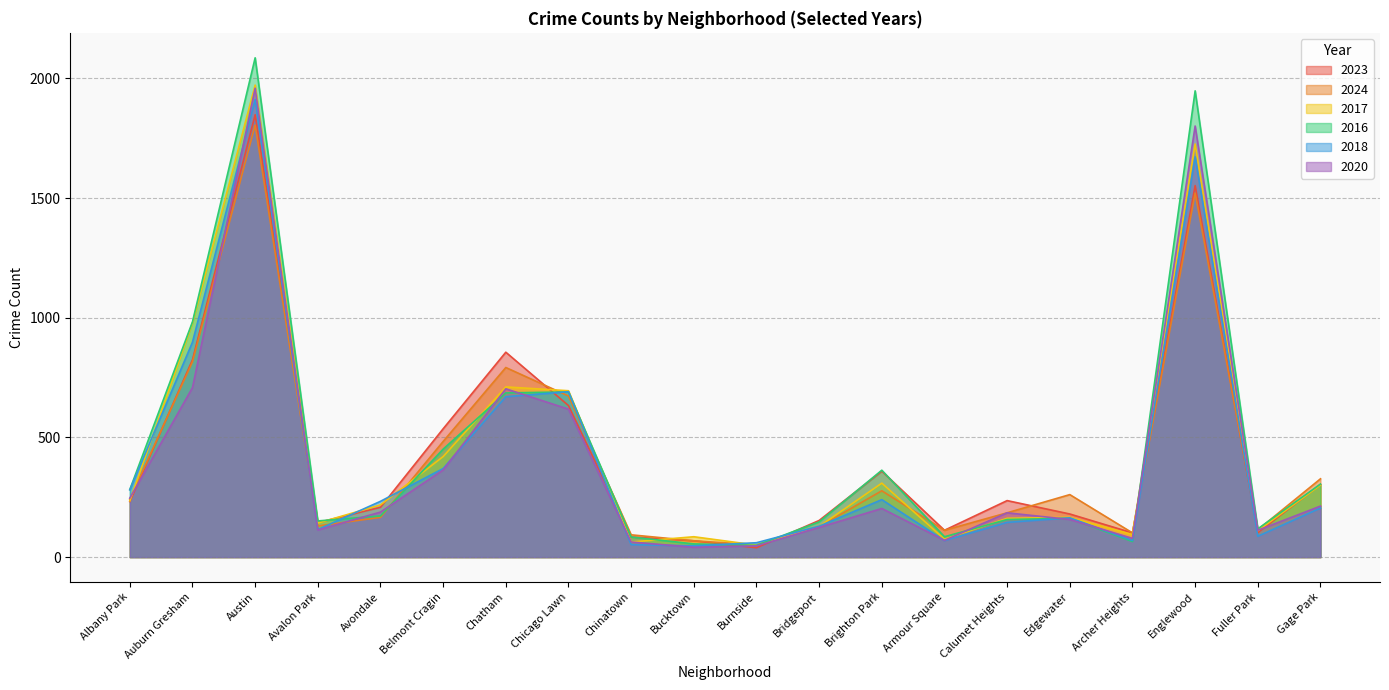

The 2017 series shows 218 at Avondale. True or false?

True